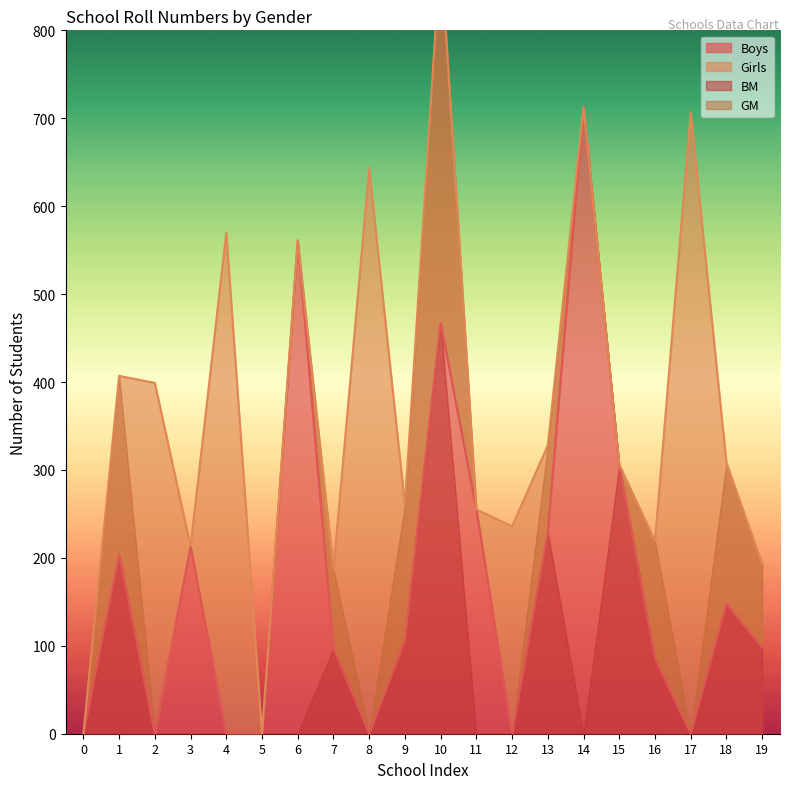

Is it true that Boys equals -452 at 17?

False